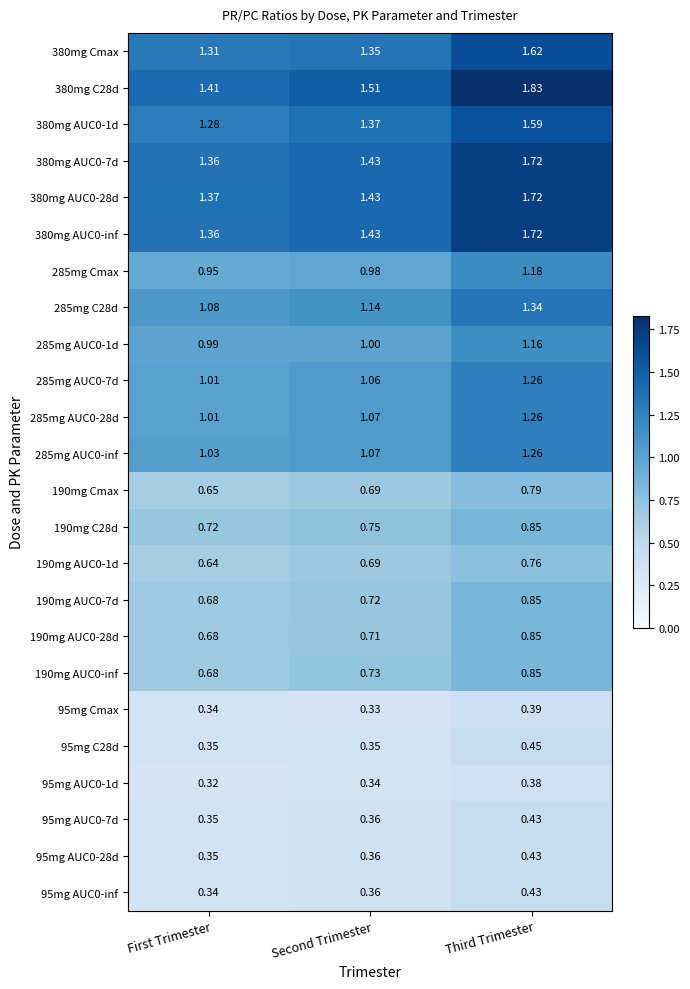

Which category has the lowest value across all series?

First Trimester